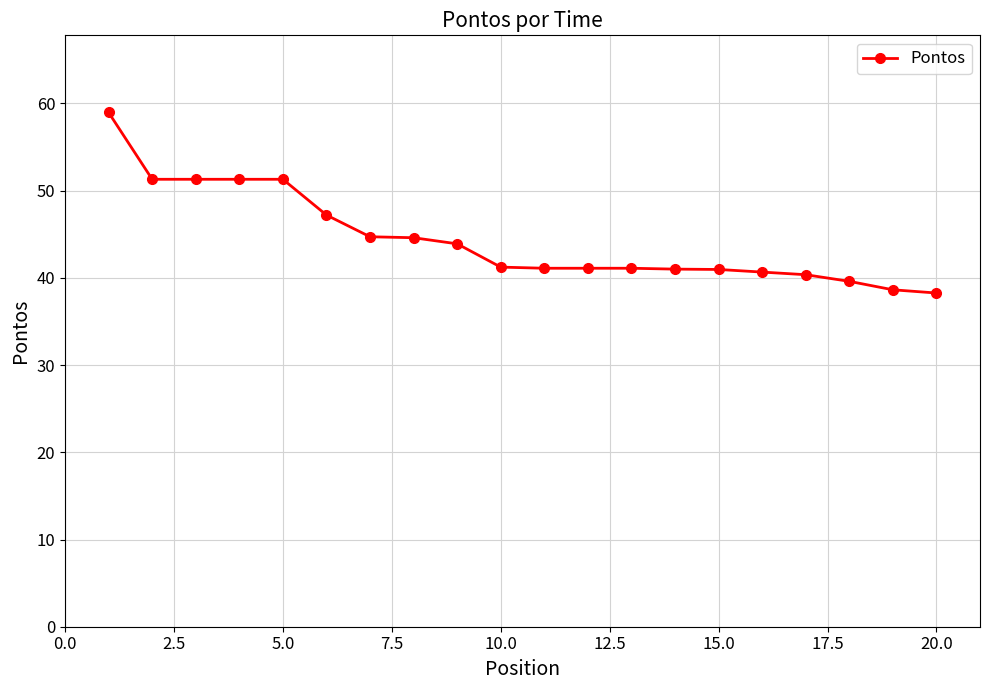

What is the greatest value displayed?

59.0